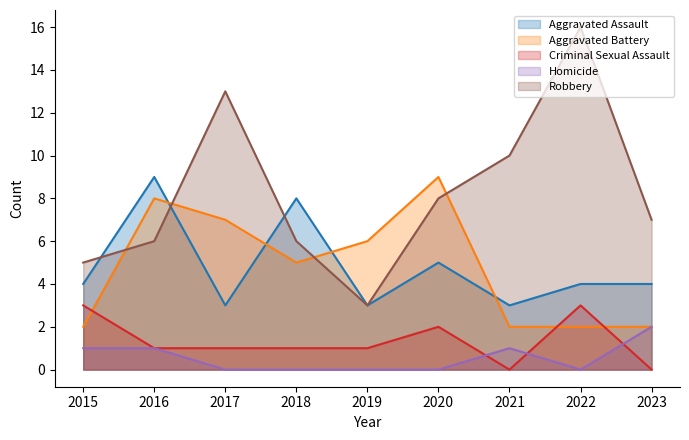

Which has a higher value, 2020 or 2015?

2020